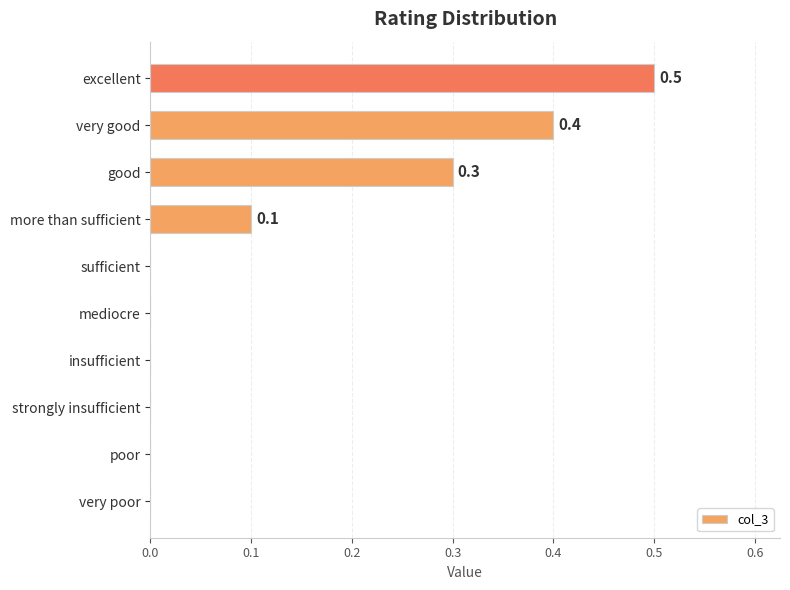

The value at mediocre is -0.3. True or false?

False